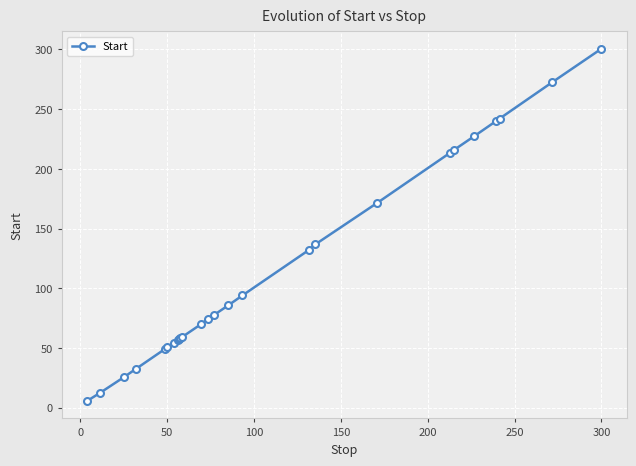

What is the average value?

116.0